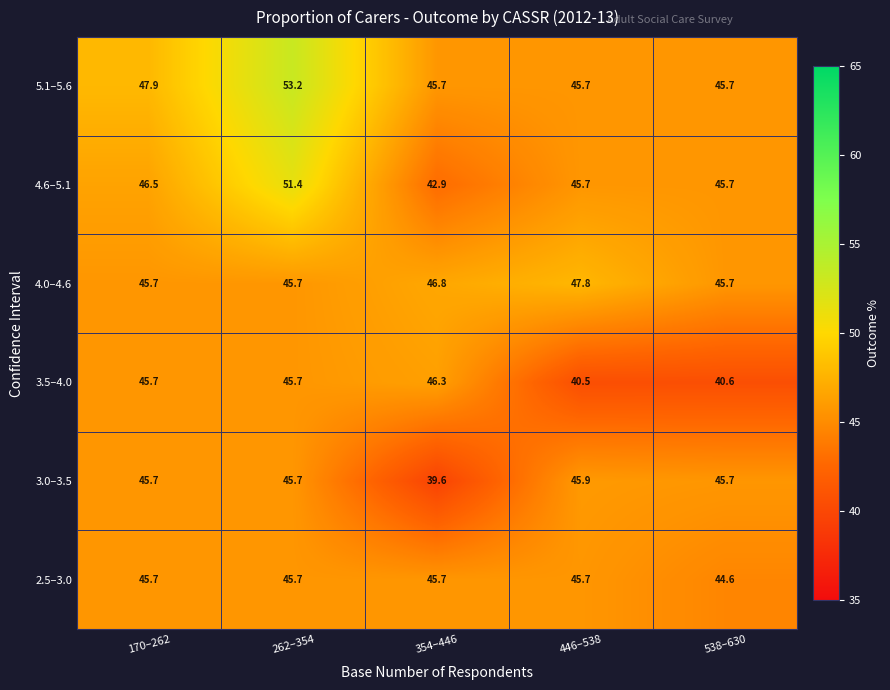

What is the minimum value shown in the chart?

39.6